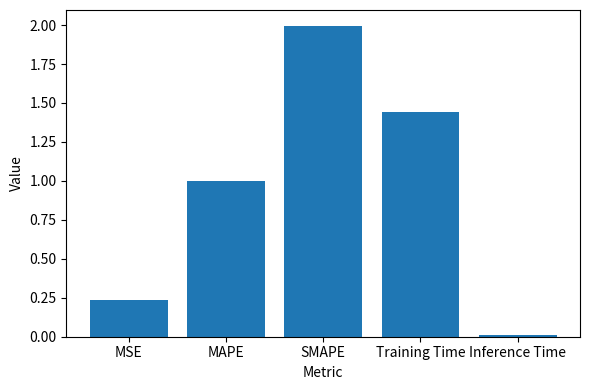

What is the value of the 2nd bar from the left?

1.0